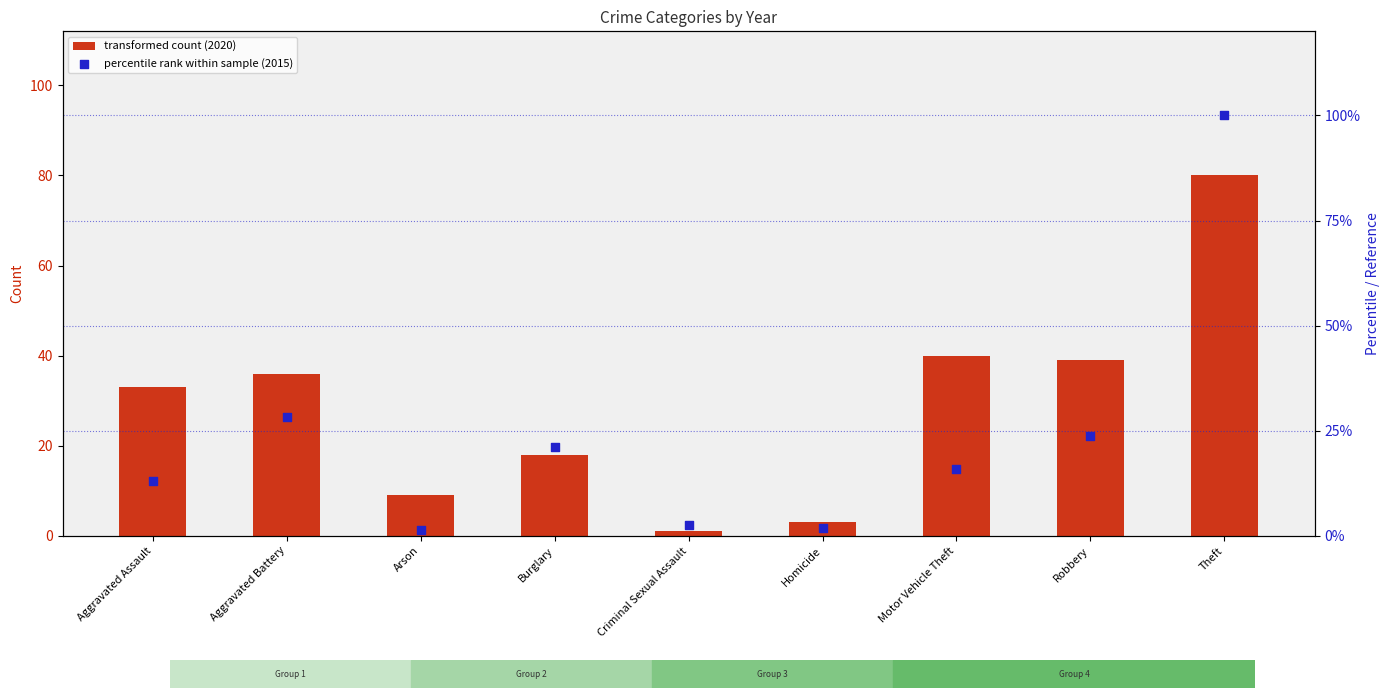

What is the change in value from Aggravated Battery to Arson?

-27.0